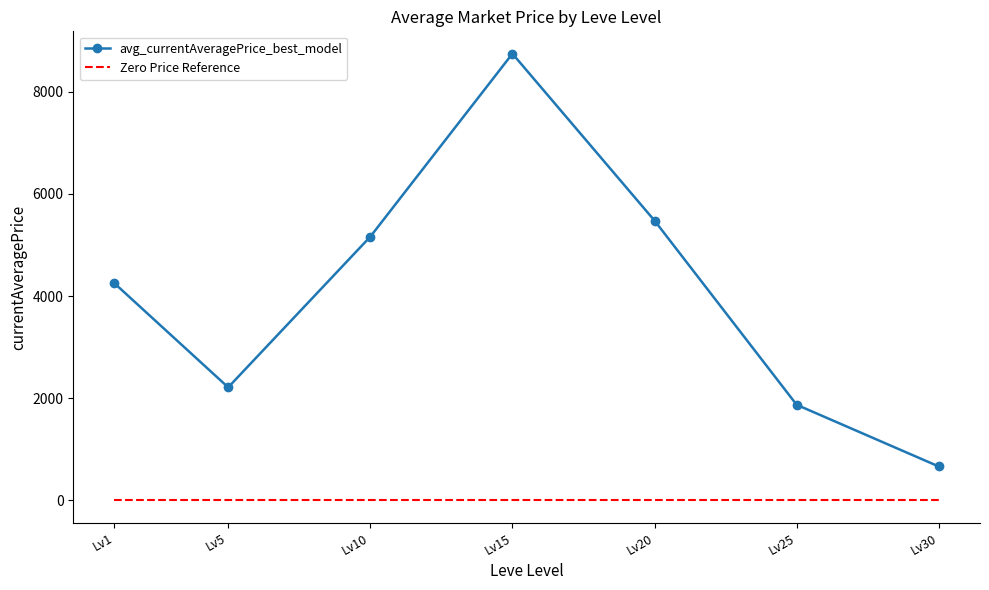

Is the value of Zero Price Reference at Lv20 greater than the value of avg_currentAveragePrice_best_model at Lv20?

No